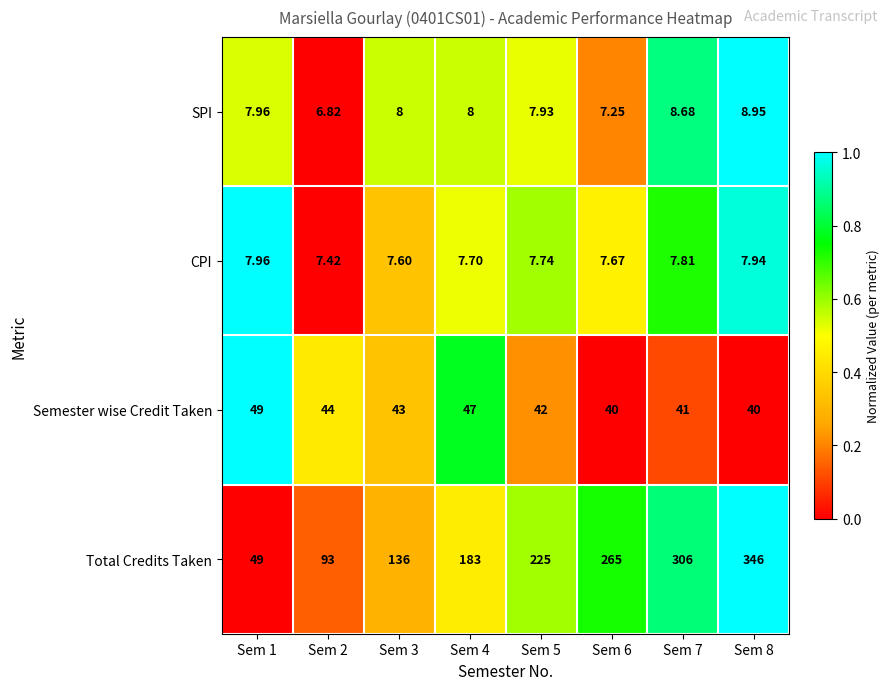

Which series has the largest total across all categories?

Total Credits Taken